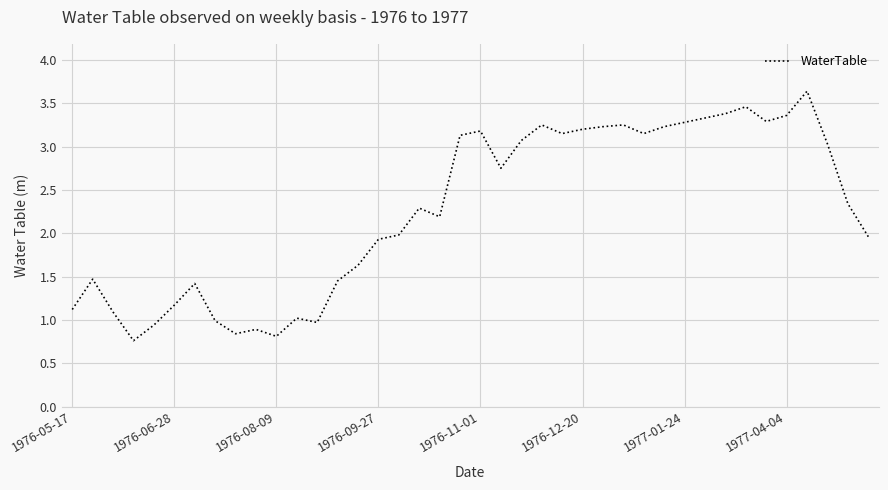

What is the minimum value shown in the chart?

0.8